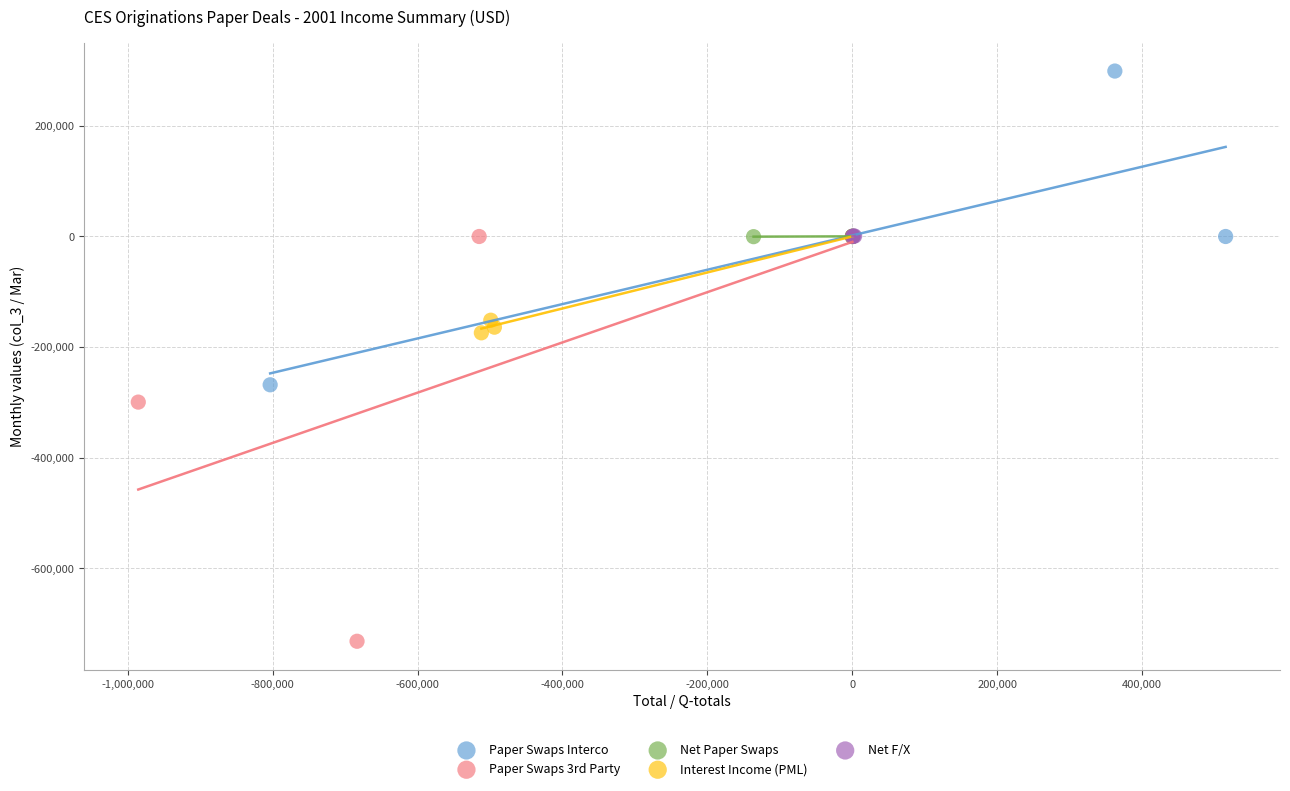

Which series contains the highest Y value?

Paper Swaps Interco